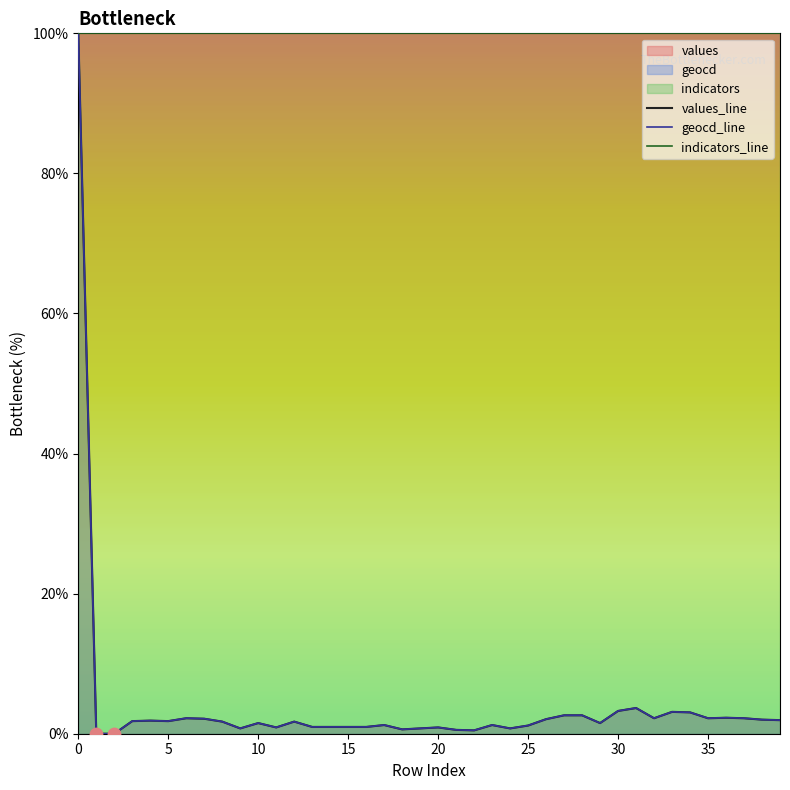

Which series has the largest total across all categories?

indicators_line